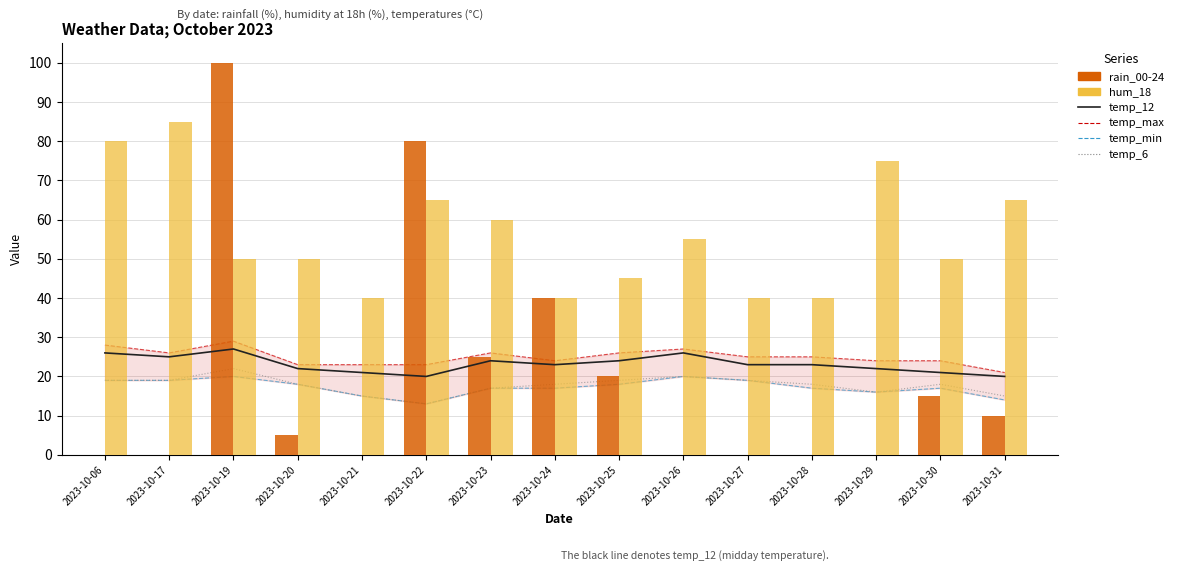

What are all the series names shown in the legend?

temp_12, temp_max, temp_min, temp_6, rain_00-24, hum_18